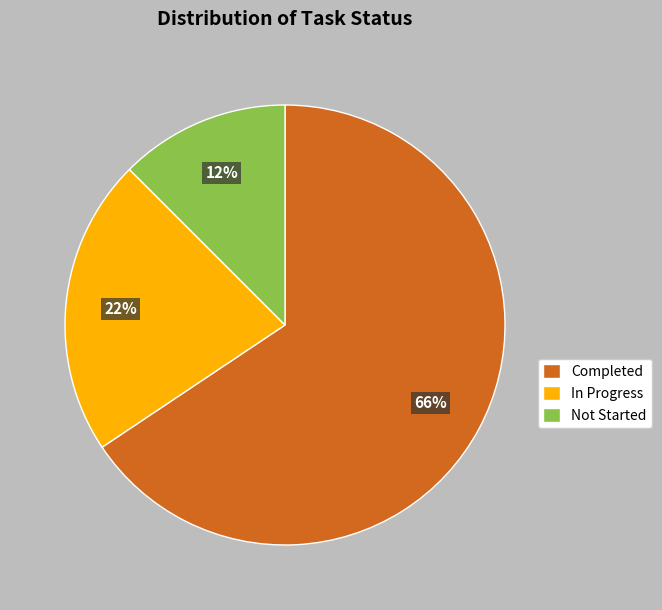

To the nearest percent, what is the average slice percentage?

33%